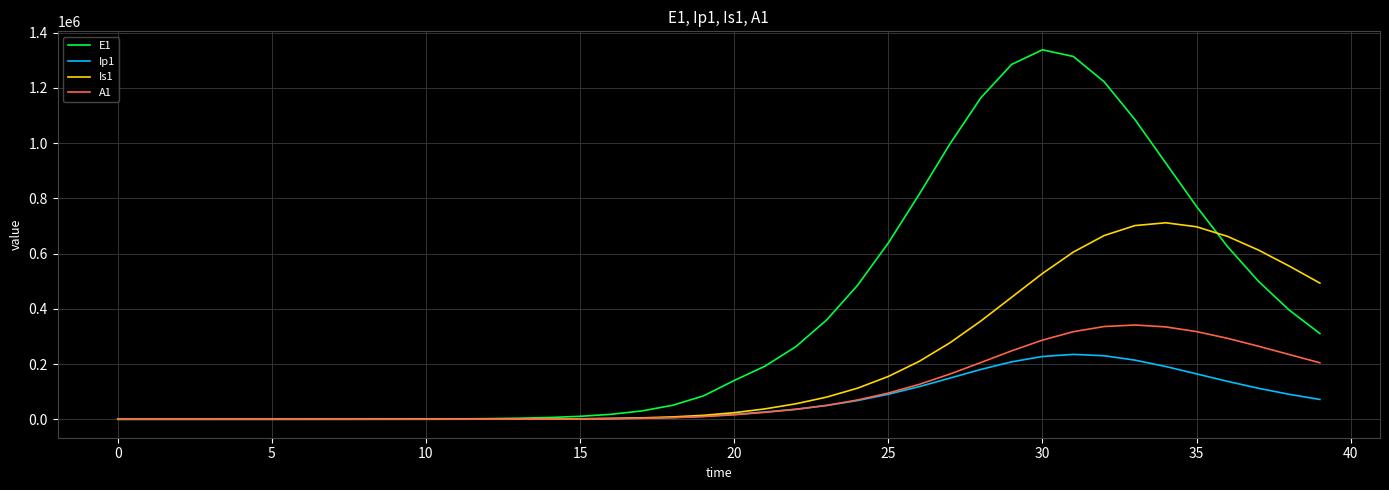

What is the highest value of the A1 series?

341251.7